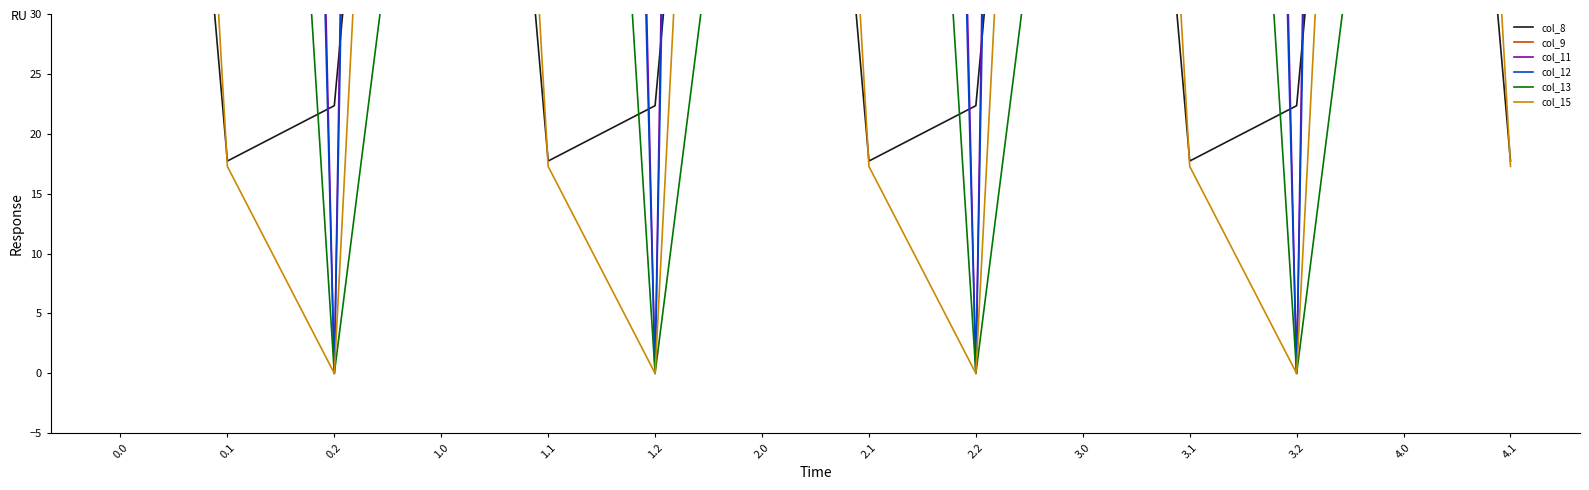

Rank the series at 2.0 from highest to lowest value.

col_11, col_12, col_15, col_8, col_13, col_9